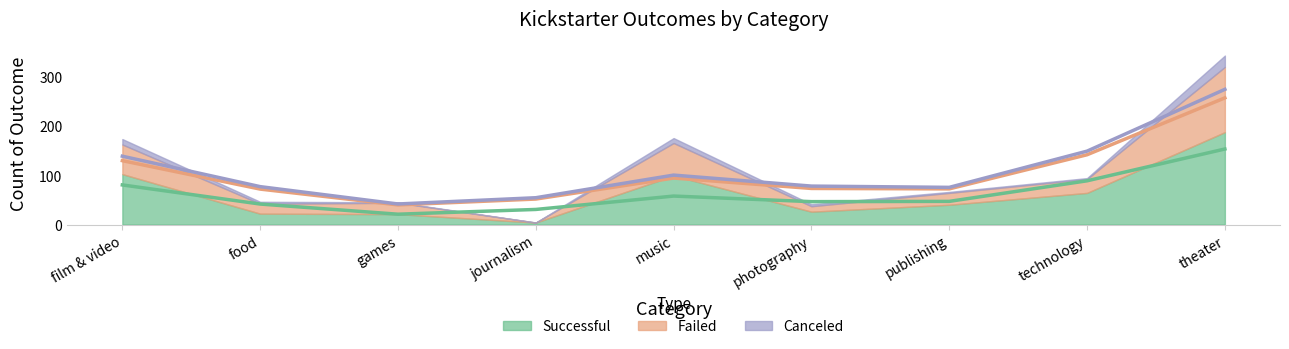

What is the total value across all series at technology?

94